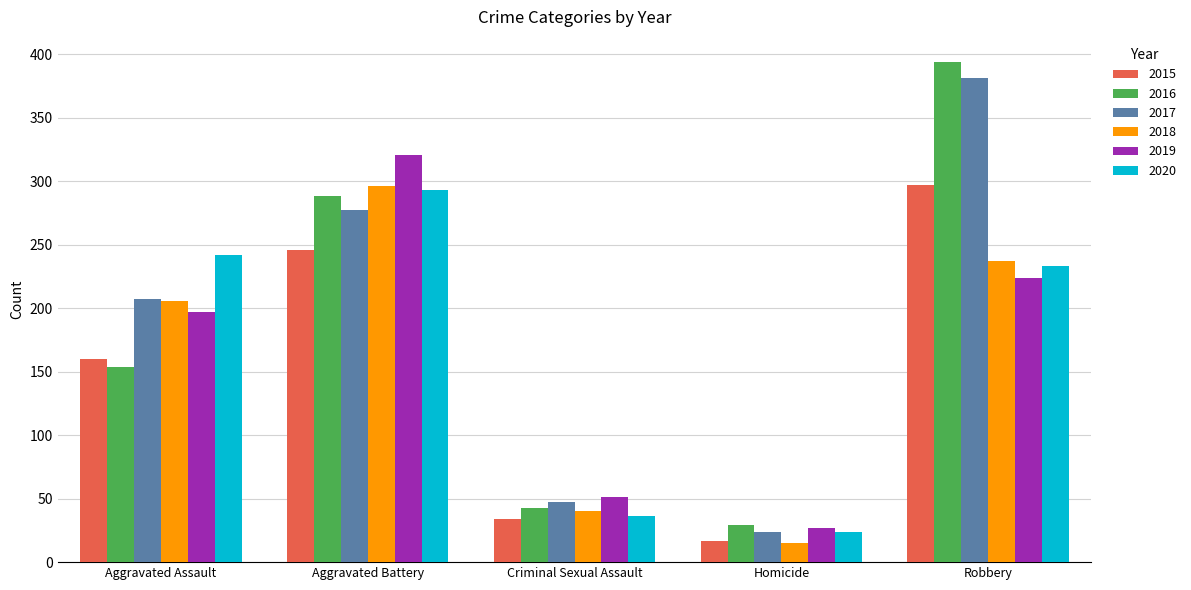

Rank the categories by 2020 value from lowest to highest.

Homicide, Criminal Sexual Assault, Robbery, Aggravated Assault, Aggravated Battery